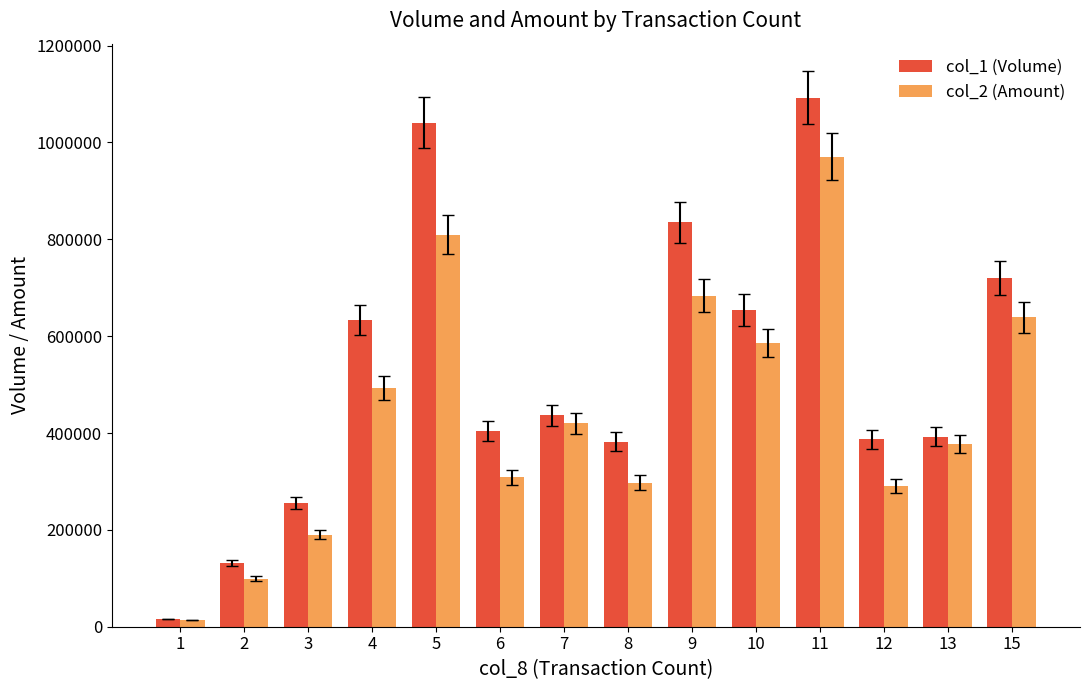

What is the value of the col_1 (Volume) bar at the 3rd from the left?

255000